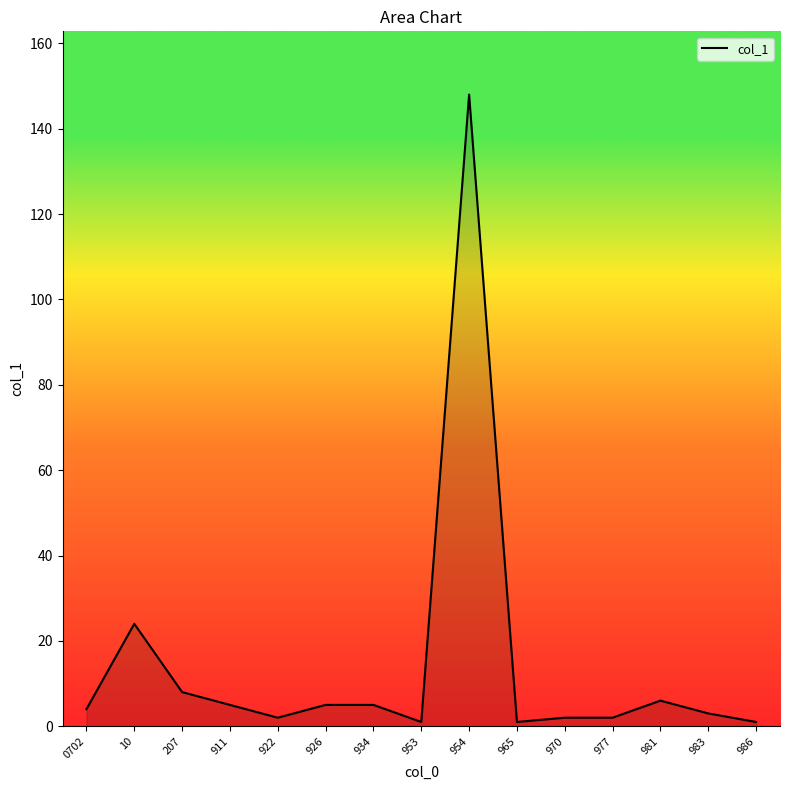

Reading left to right, what are all the values shown in this chart?

0702=4	10=24	207=8	911=5	922=2	926=5	934=5	953=1	954=148	965=1	970=2	977=2	981=6	983=3	986=1